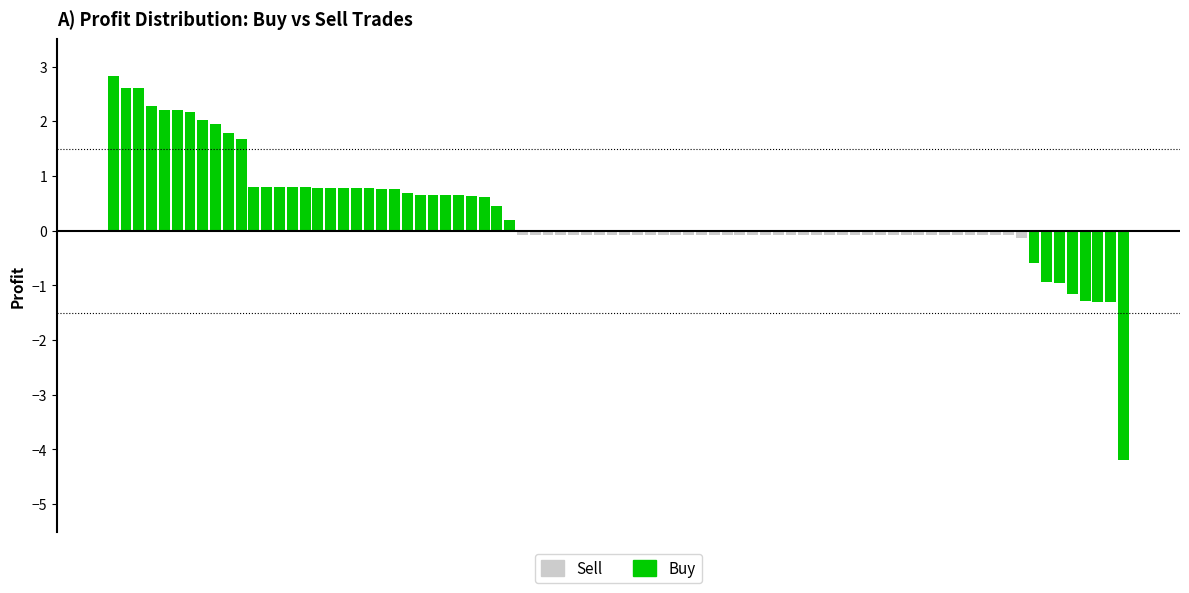

How many values in Buy are below zero?

8